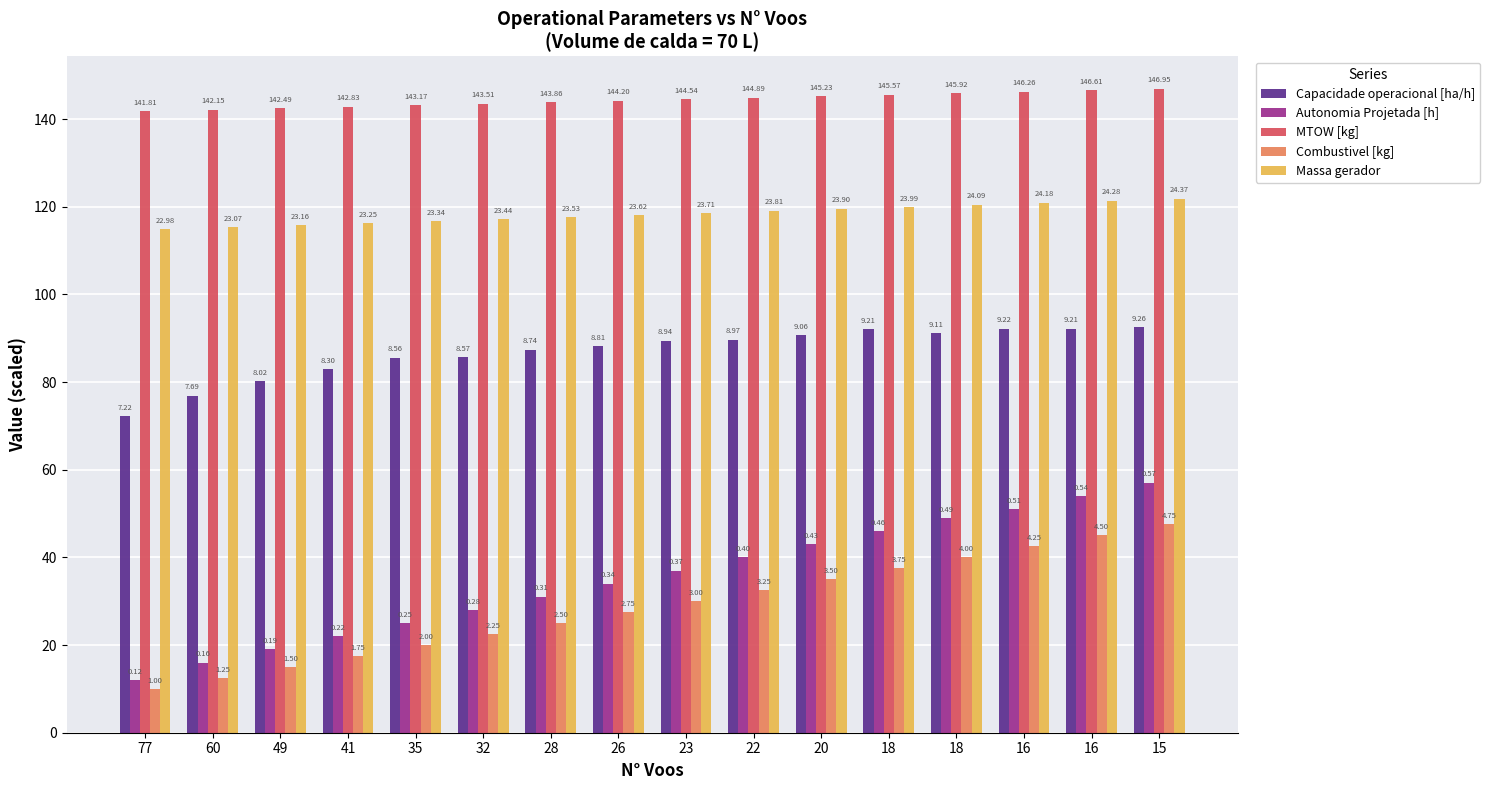

Between 23 and 18, which is larger?

18